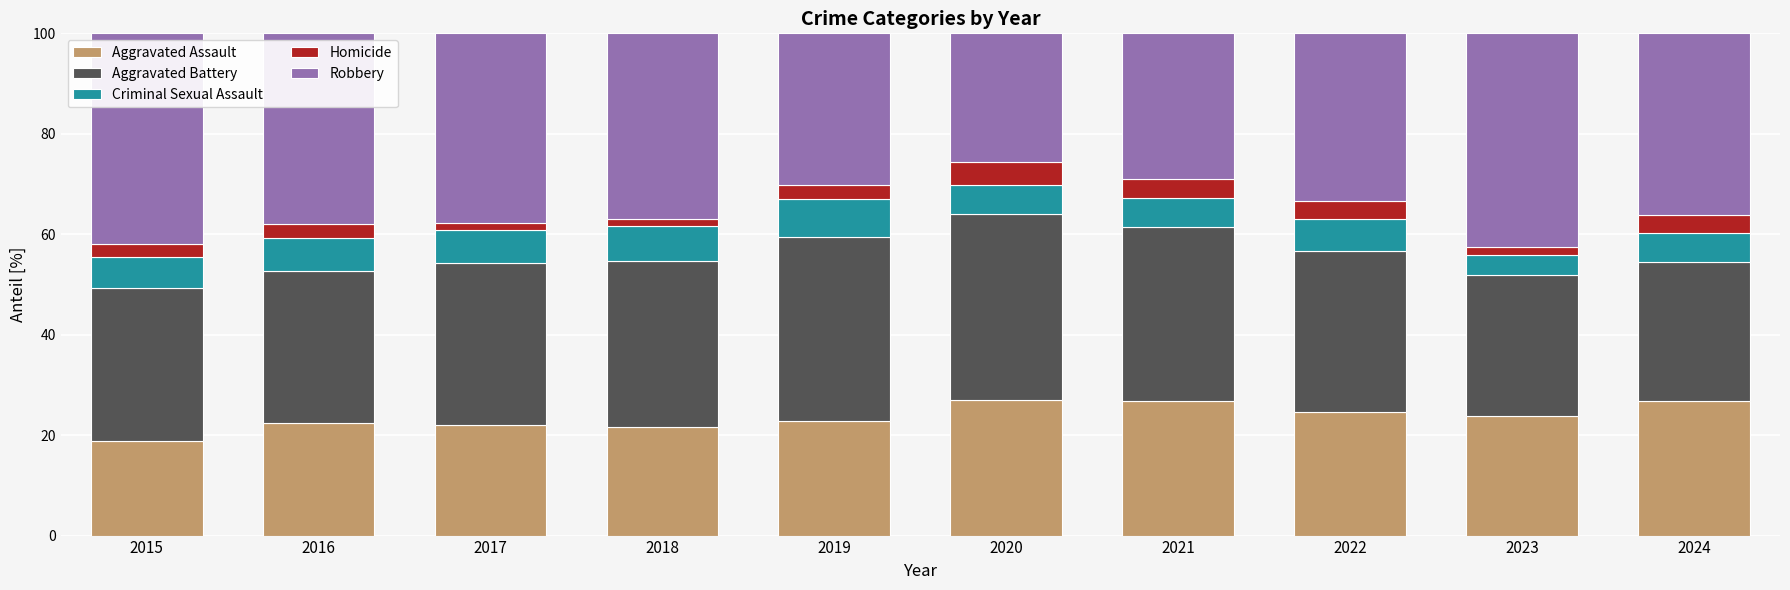

What is the highest value of the Aggravated Assault series?

27.0